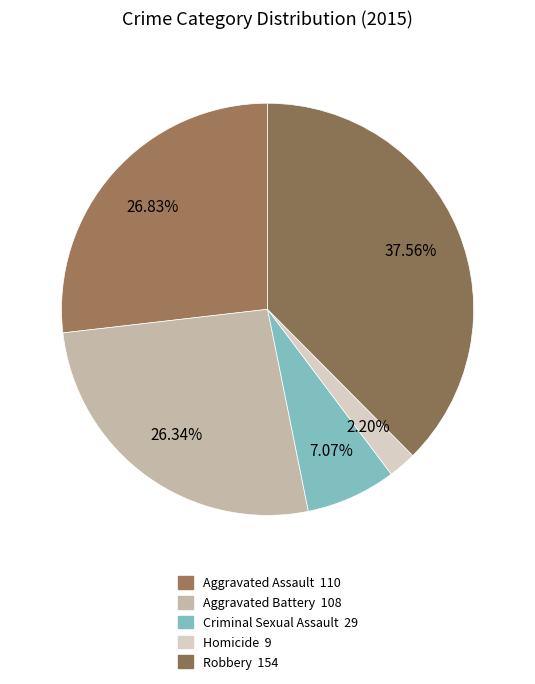

Approximately how many times larger is the value at Robbery compared to Aggravated Battery?

1.4